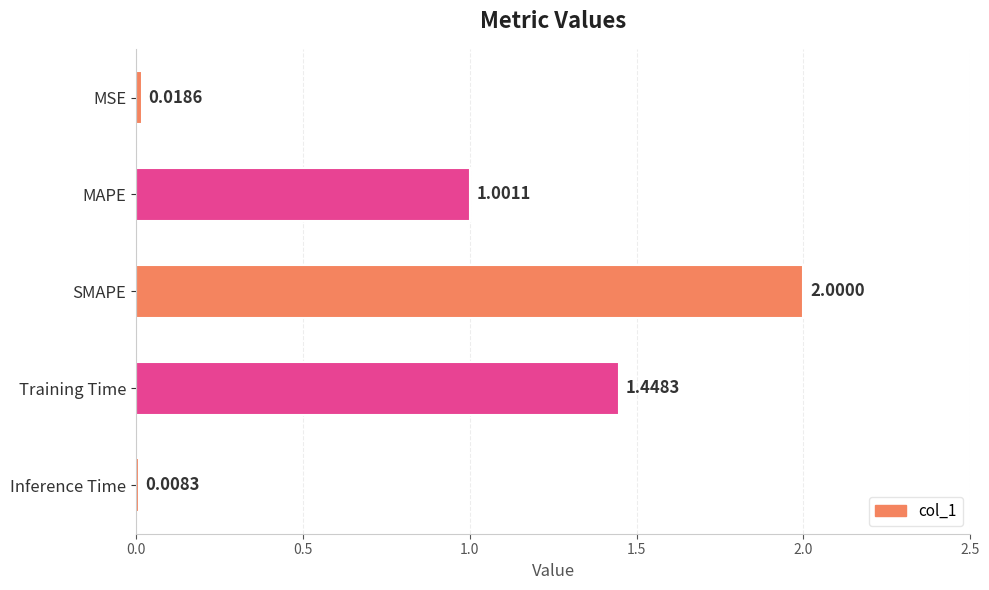

Which has a higher value, Training Time or Inference Time?

Training Time